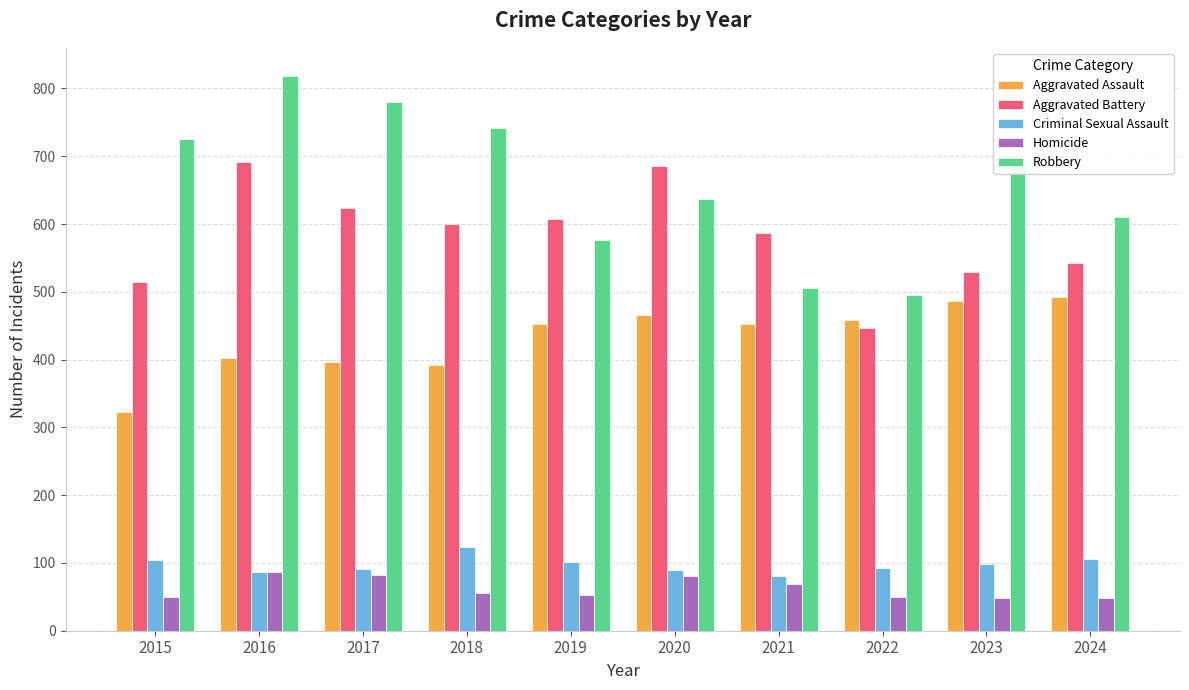

How many series are shown in this chart?

5